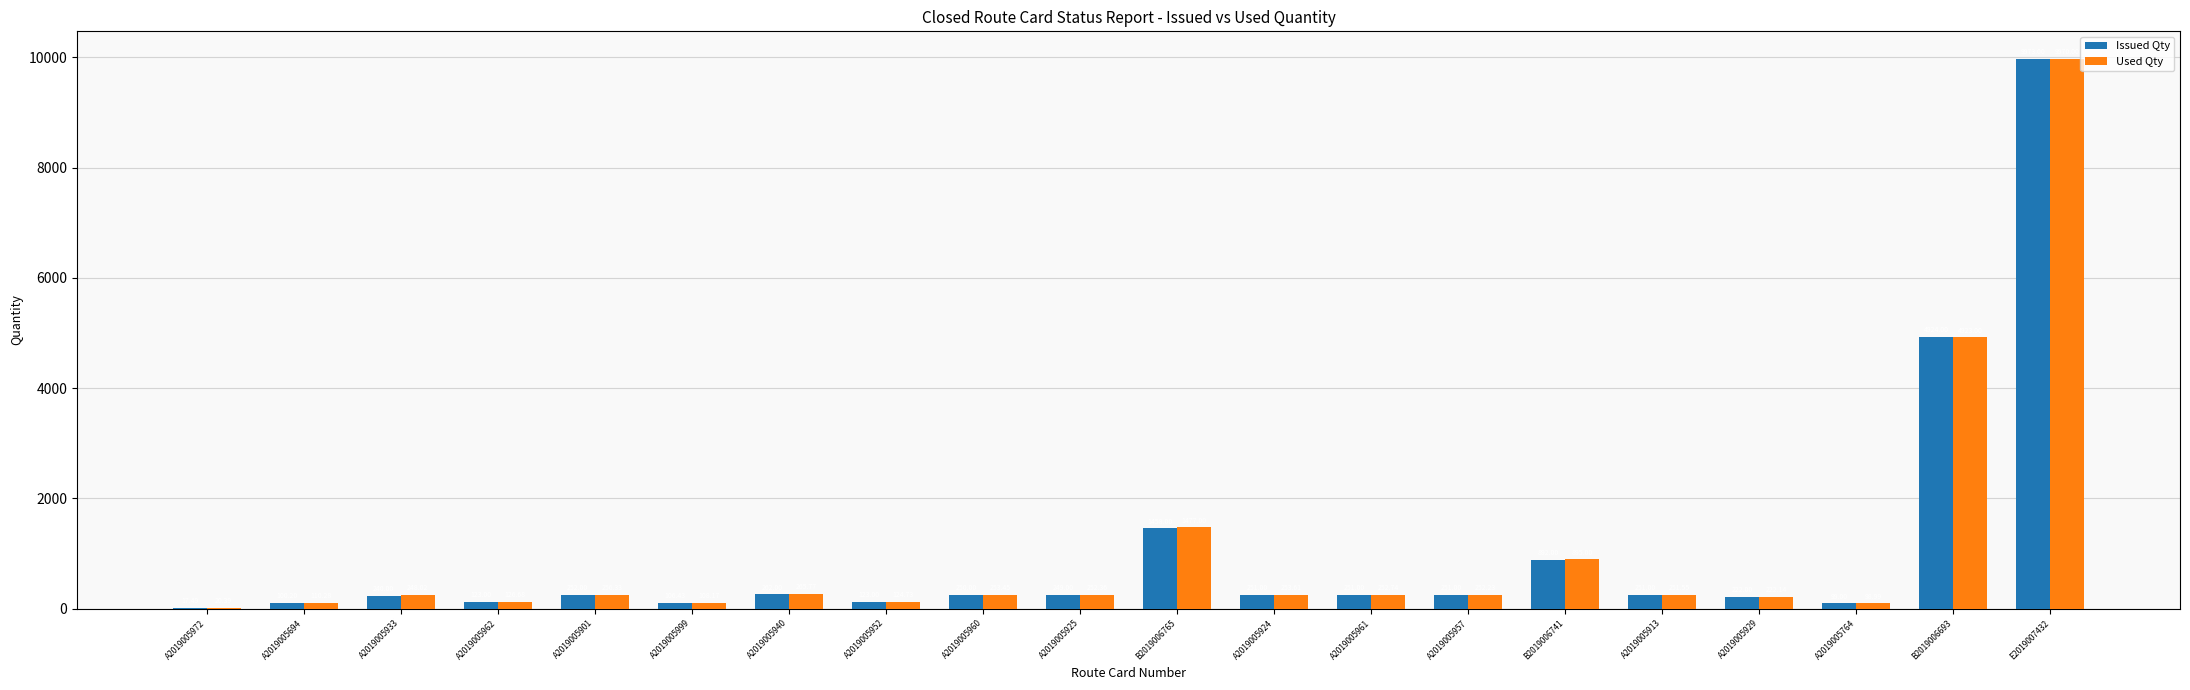

What is the difference between the Issued Qty values at A2019005999 and A2019005972?

88.9